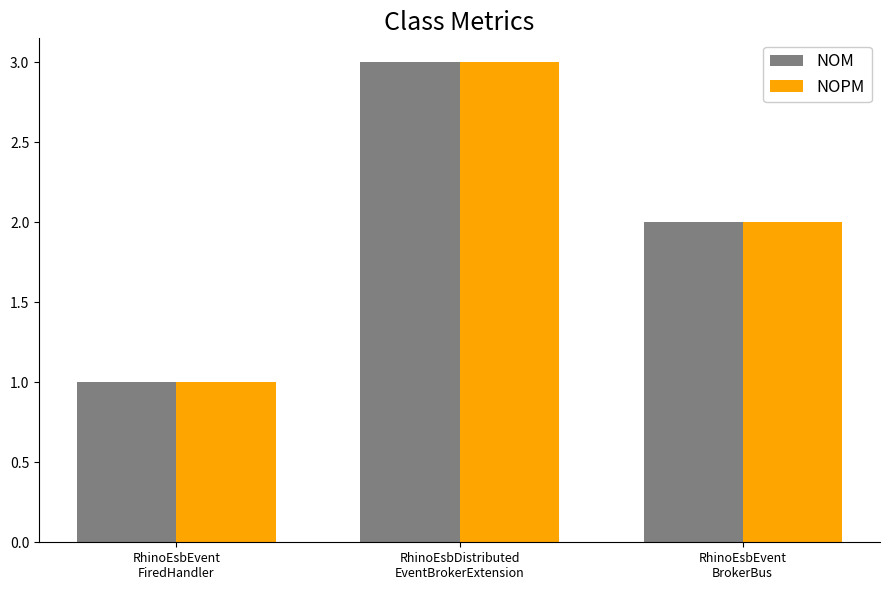

How many bars are there in total?

6